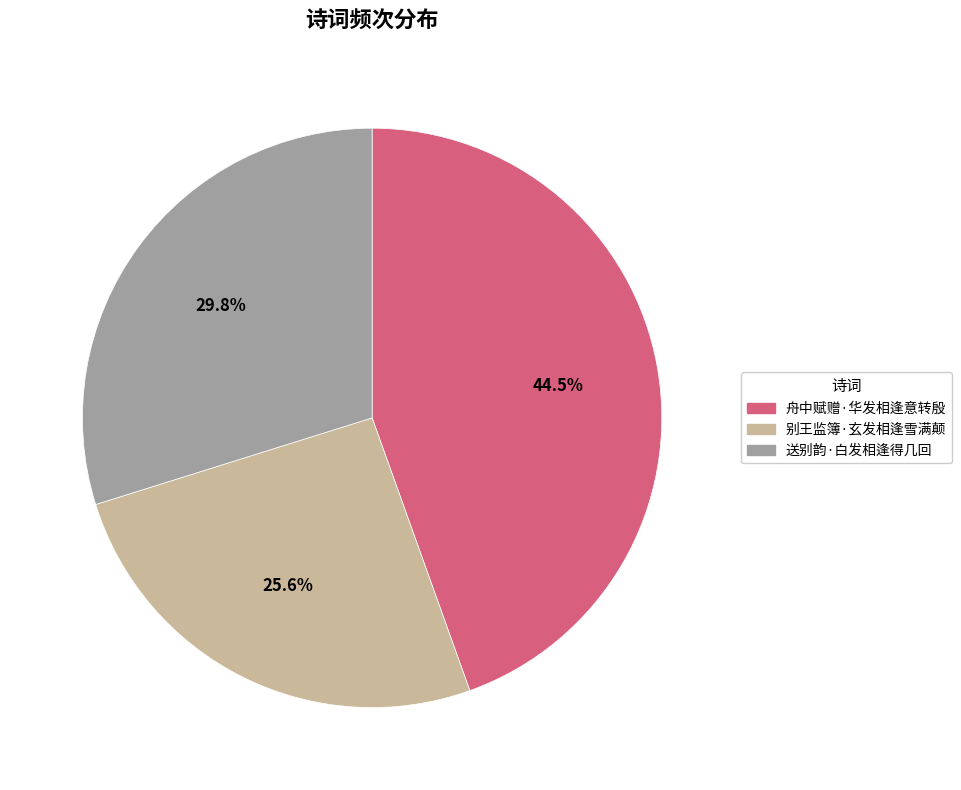

Approximately how many times larger is the value at 送别韵·白发相逢得几回 compared to 别王监簿·玄发相逢雪满颠?

1.2